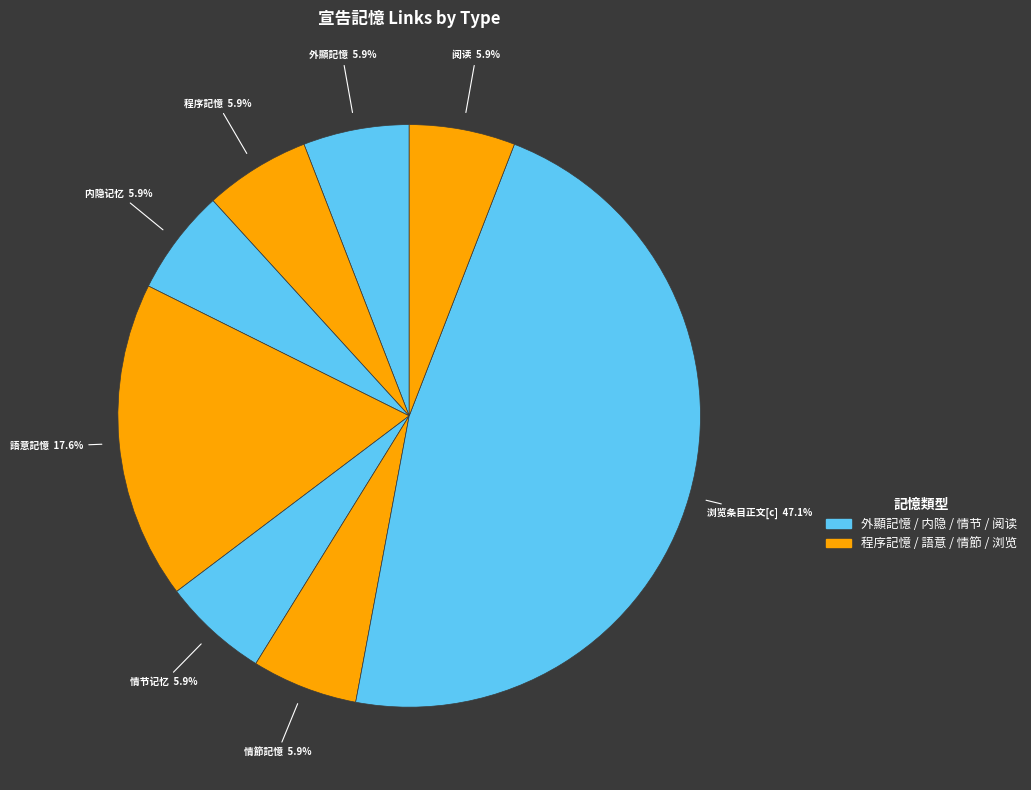

How many segments does this pie chart have?

8